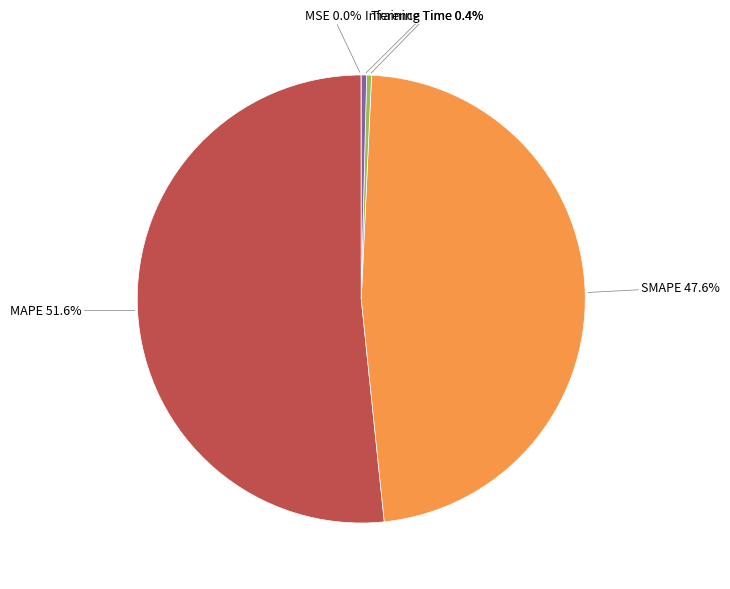

To the nearest percent, what is the average slice percentage?

20%